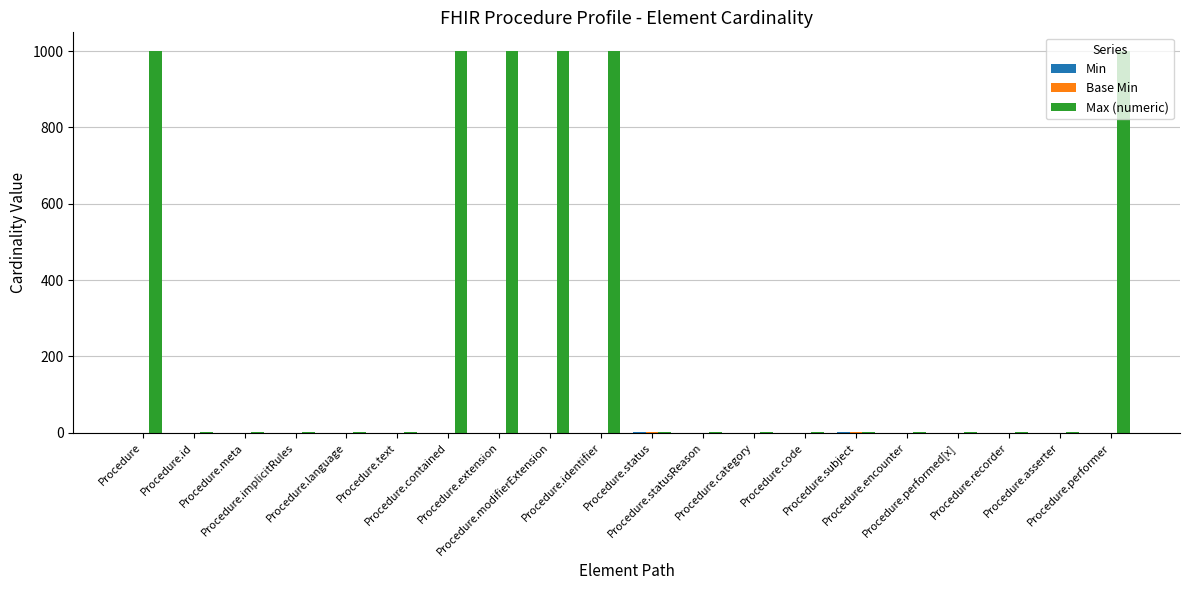

Is it true that Max (numeric) equals 1 at Procedure.statusReason?

True